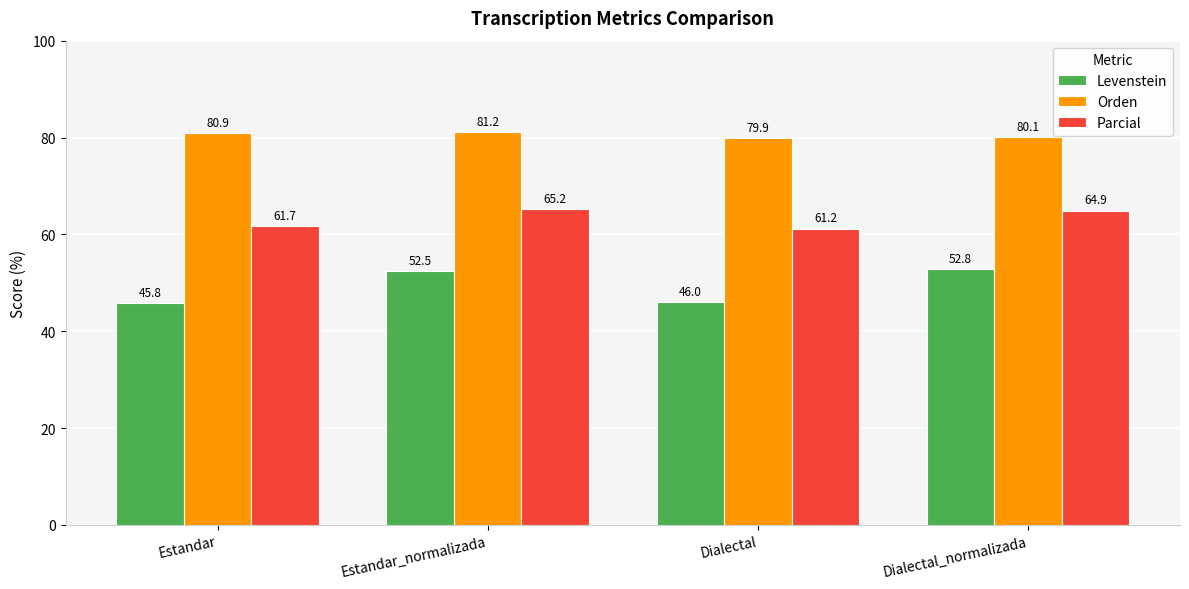

Which series has the largest total across all categories?

Orden